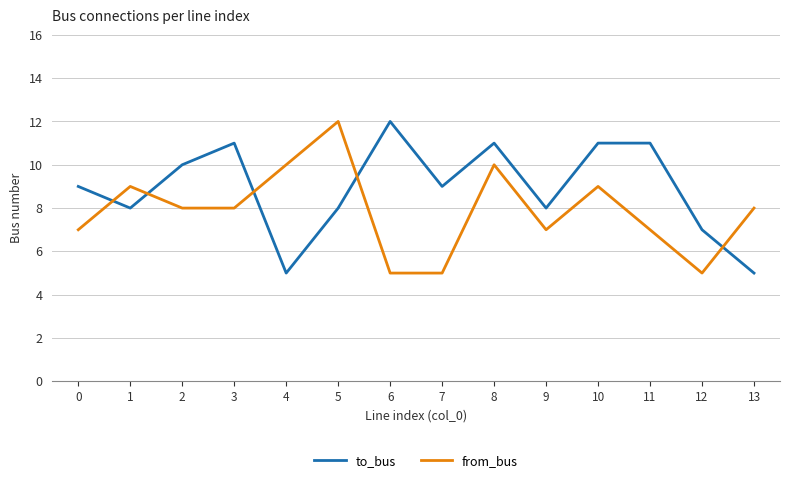

Rank the series at 10 from lowest to highest value.

from_bus, to_bus